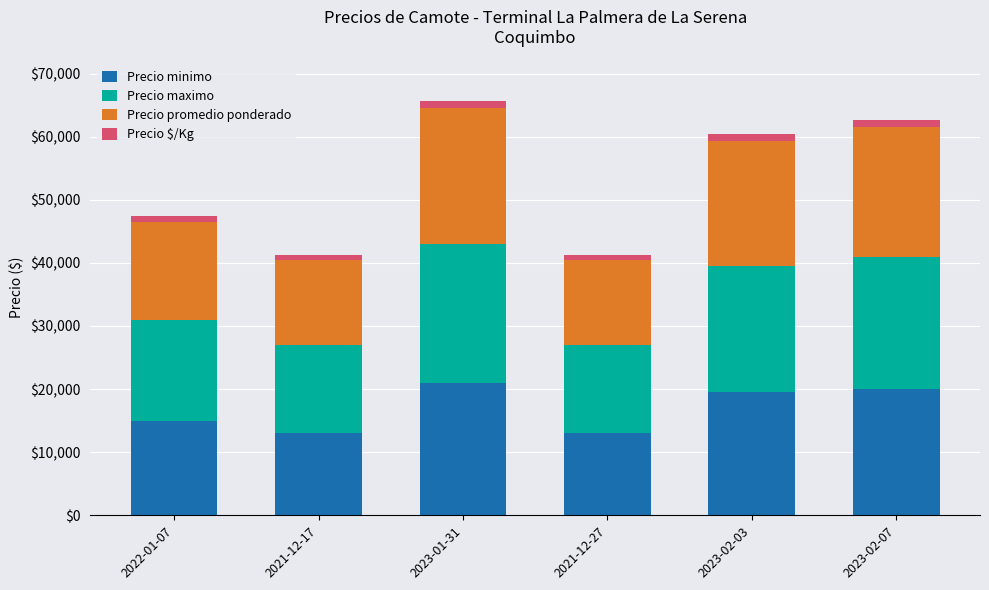

What is the lowest value of the Precio minimo series?

13000